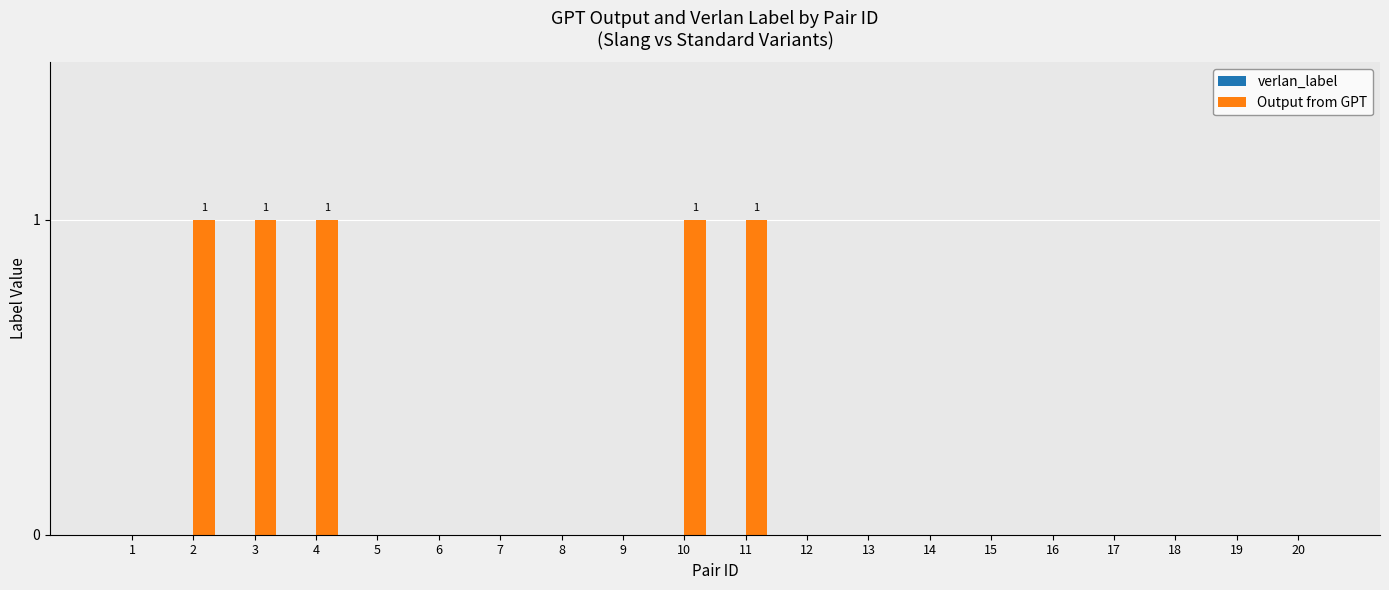

Reading left to right, list all the values displayed in this chart.

1=0	2=1	3=1	4=1	5=0	6=0	7=0	8=0	9=0	10=1	11=1	12=0	13=0	14=0	15=0	16=0	17=0	18=0	19=0	20=0